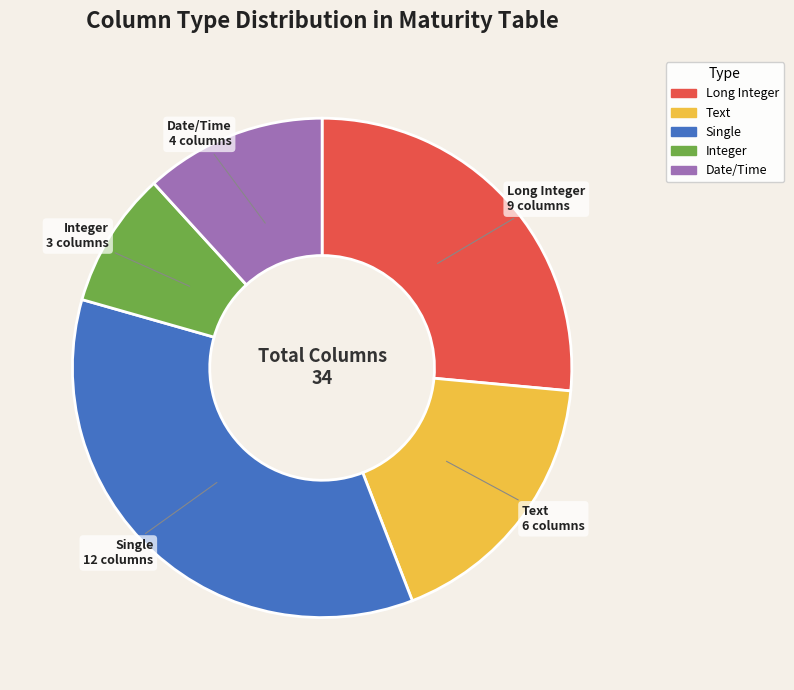

Rank the categories by value from lowest to highest.

Integer, Date/Time, Text, Long Integer, Single